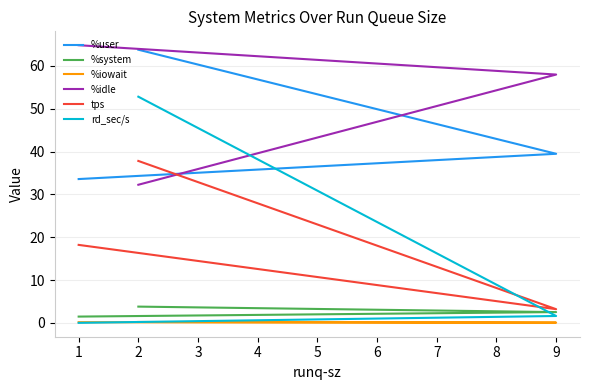

What is the difference between the maximum and minimum values in the %user series?

30.2